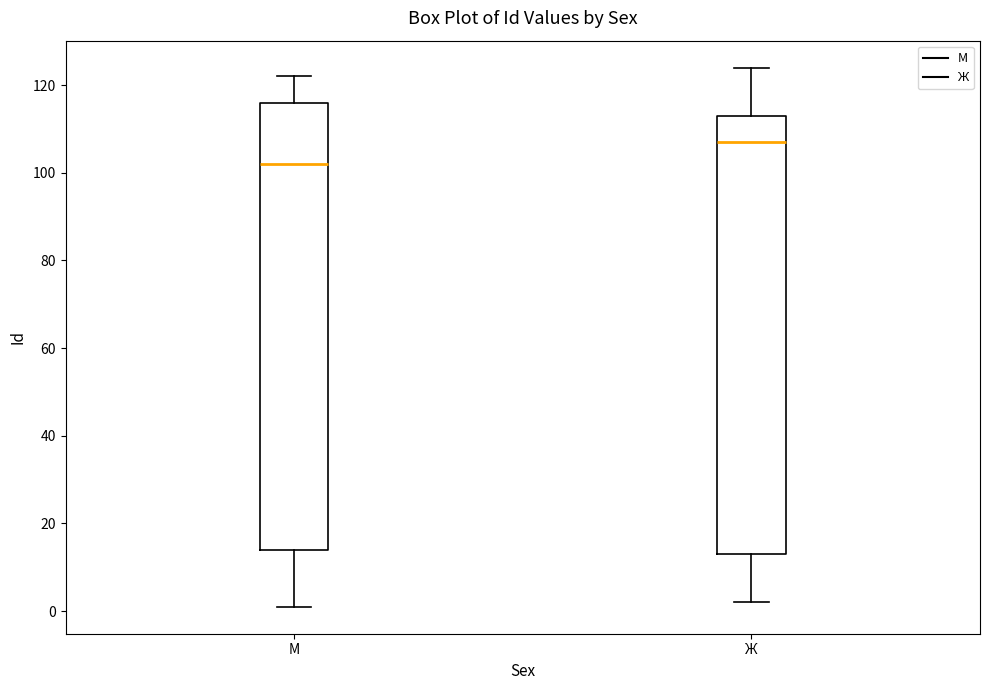

Comparing the boxes themselves (not the whiskers), which one is the tallest?

М